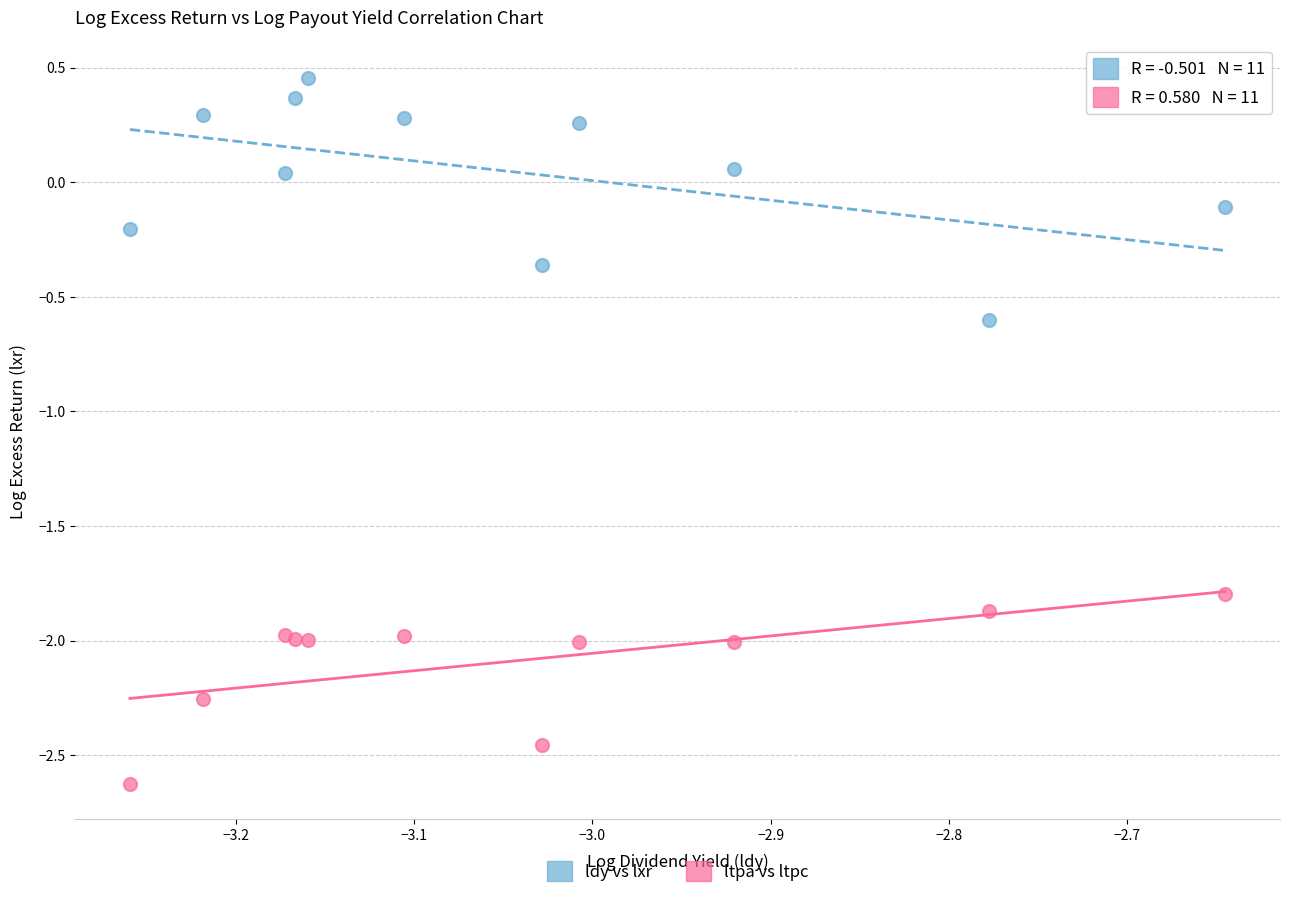

Which series contains the highest Y value?

ldy vs lxr